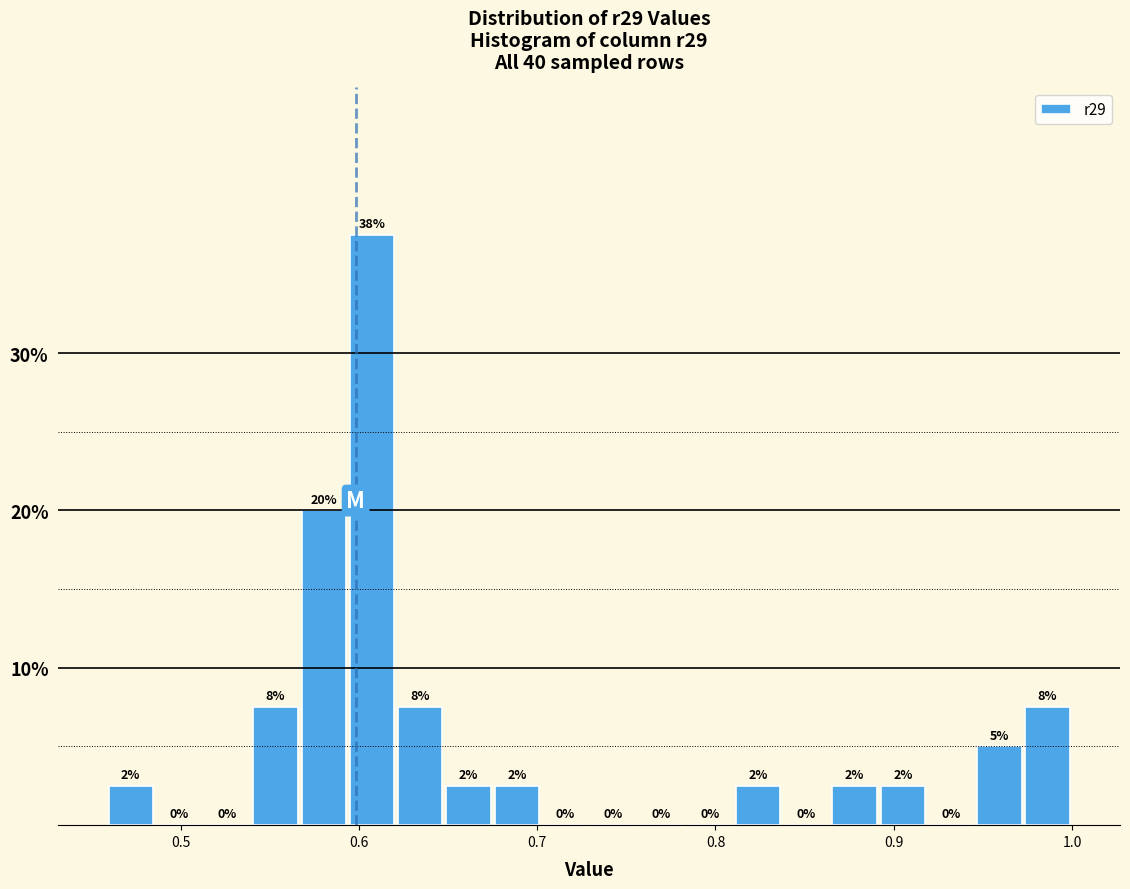

Read against the x-axis, roughly where is the centre of the tallest bar?

0.61